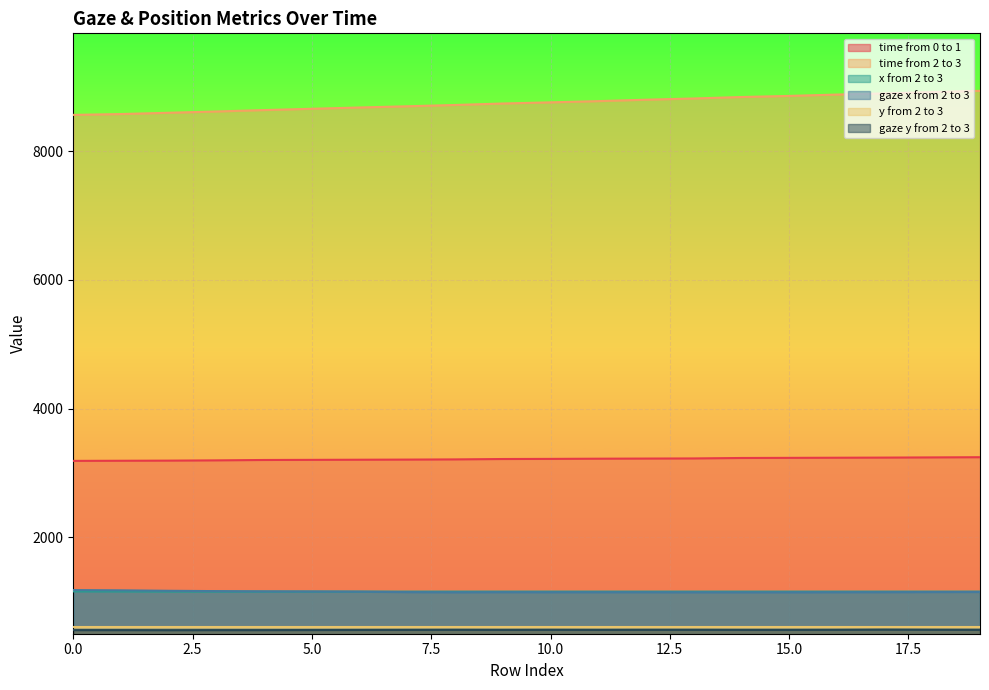

What is the approximate value of x from 2 to 3 at 2?

1155